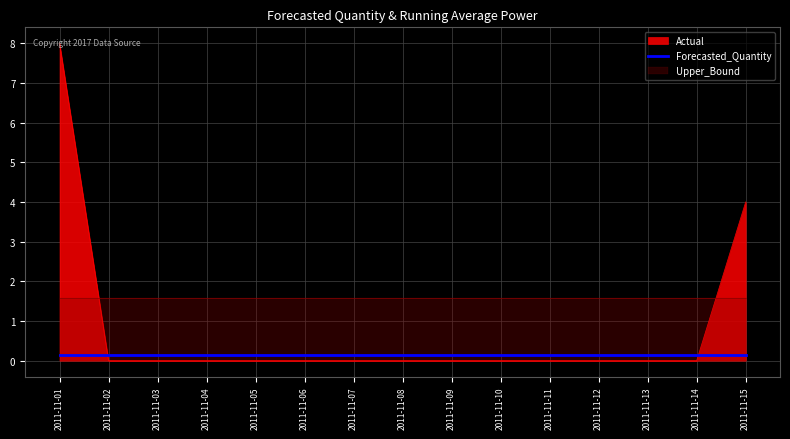

Which label corresponds to the largest value in the chart?

2011-11-01